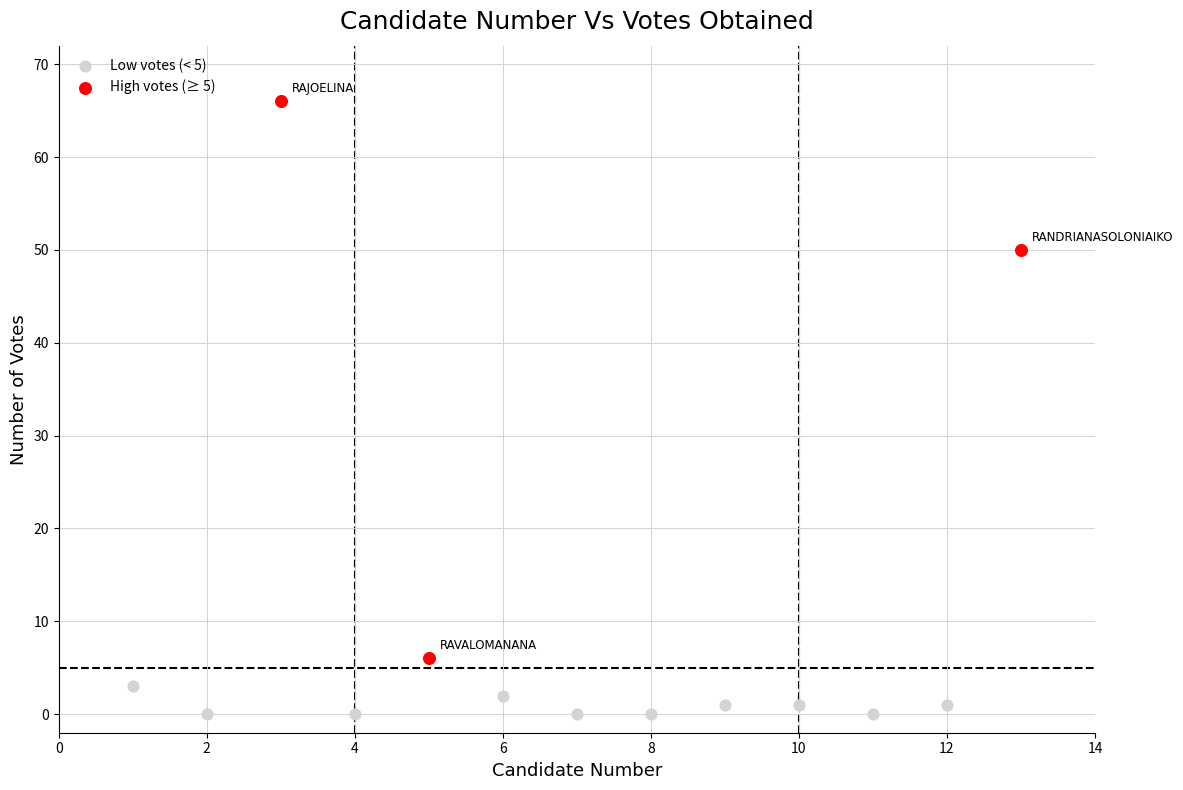

Which series reaches the minimum Y coordinate?

Low votes (< 5)